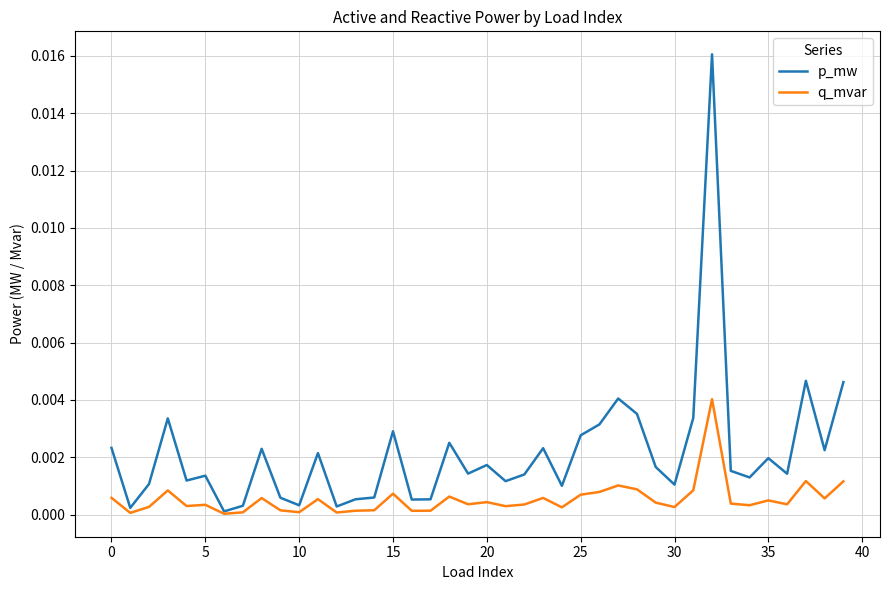

Which series has the largest range (max minus min)?

p_mw